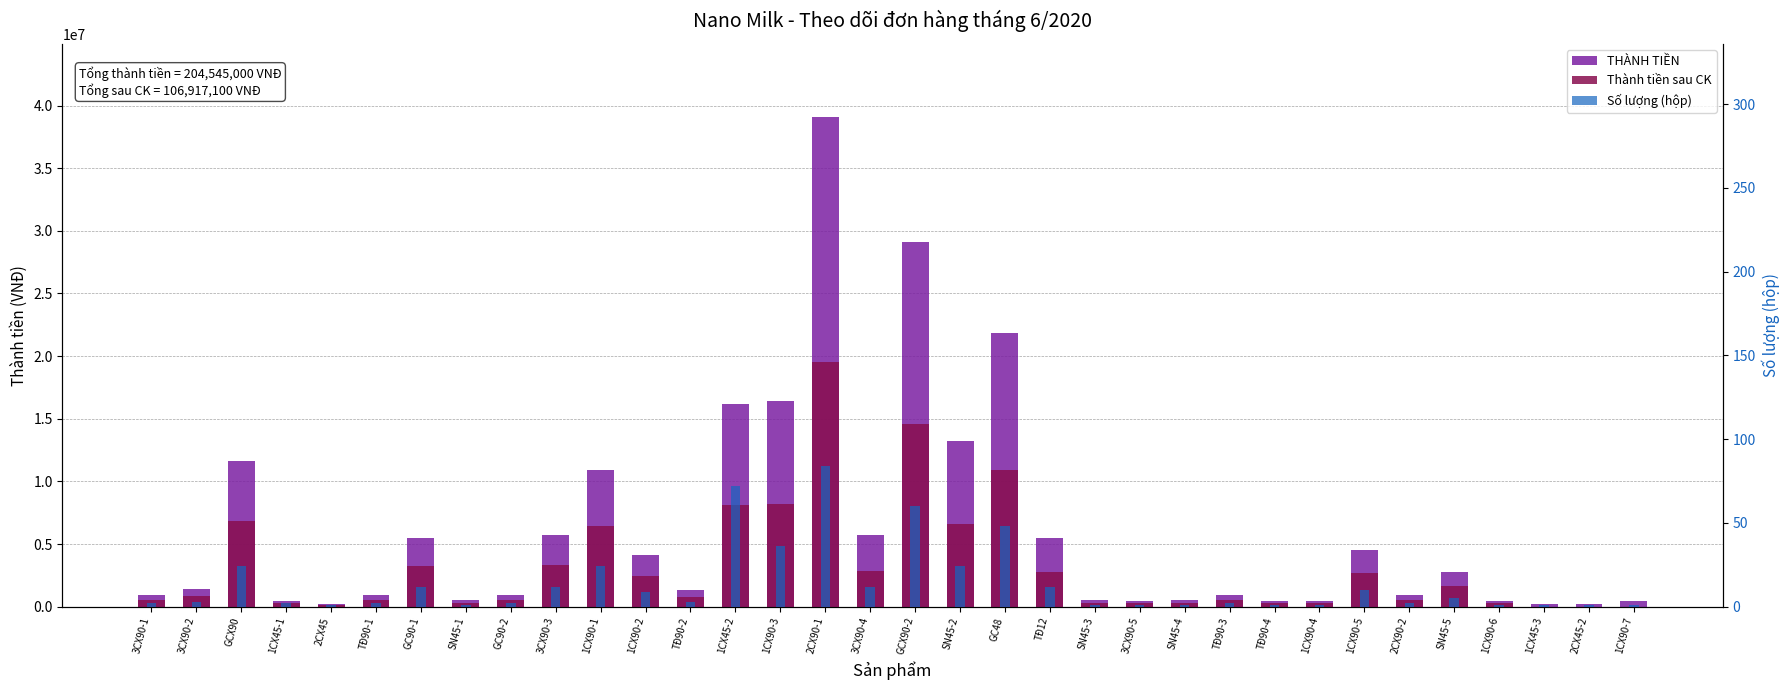

Which category has the highest value across all series?

2CX90-1